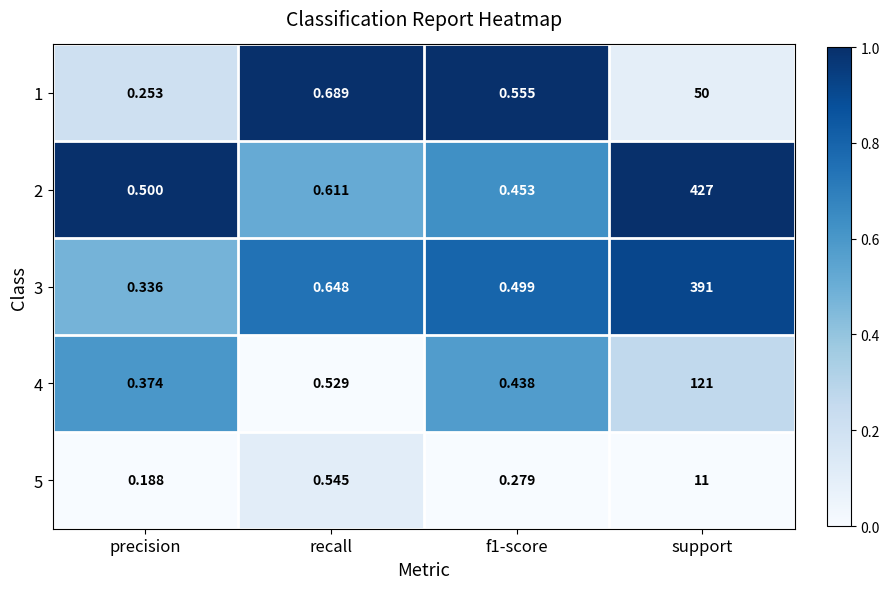

Which category has the highest value in the 5 series?

support